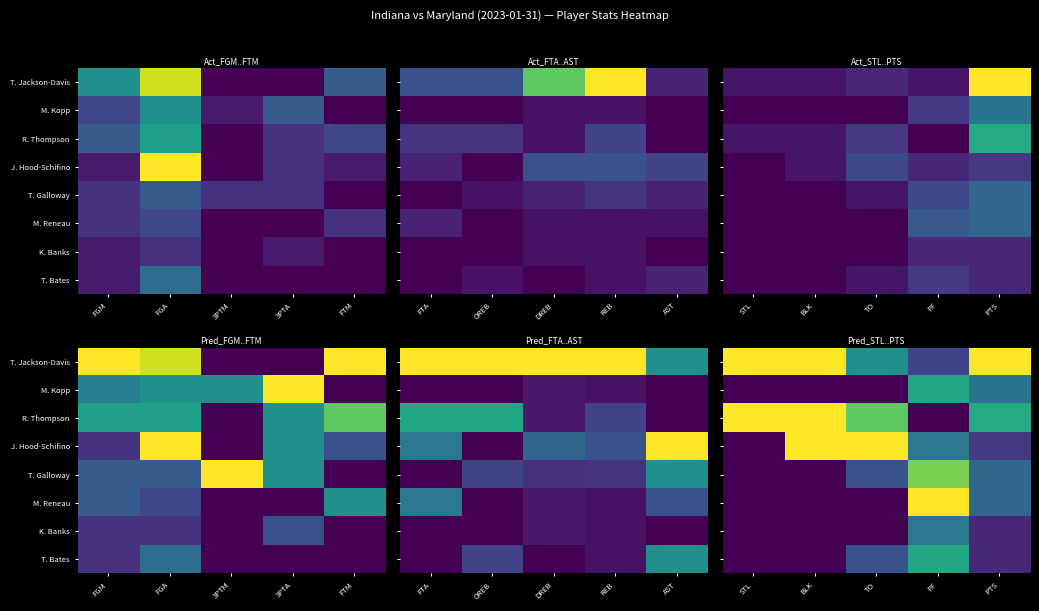

At how many categories does at least one series exceed 0?

5